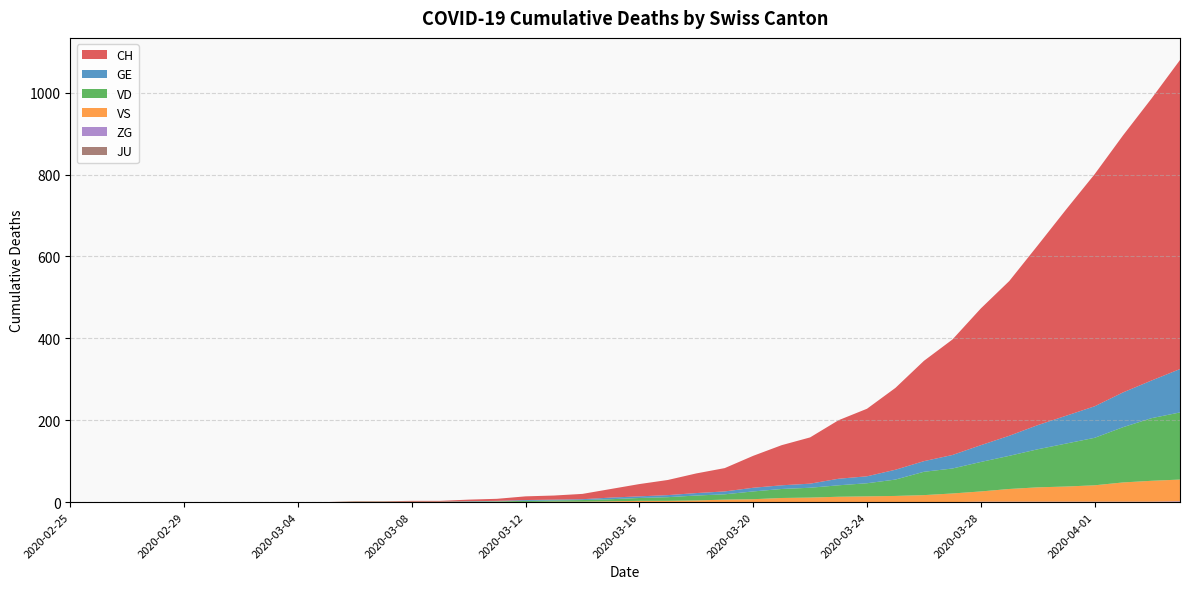

Reading right to left, extract all data points from this chart.

CH: 2020-04-04=755	2020-04-03=689	2020-04-02=628	2020-04-01=567	2020-03-31=504	2020-03-30=439	2020-03-29=378	2020-03-28=334	2020-03-27=282	2020-03-26=245	2020-03-25=200	2020-03-24=165	2020-03-23=143	2020-03-22=113	2020-03-21=98	2020-03-20=78	2020-03-19=57	2020-03-18=48	2020-03-17=37	2020-03-16=30	2020-03-15=21	2020-03-14=13	2020-03-13=10	2020-03-12=9	2020-03-11=5	2020-03-10=4	2020-03-09=2	2020-03-08=2	2020-03-07=1	2020-03-06=1	2020-03-05=0	2020-03-04=0	2020-03-03=0	2020-03-02=0	2020-03-01=0	2020-02-29=0	2020-02-28=0	2020-02-27=0	2020-02-26=0	2020-02-25=0
GE: 2020-04-04=106	2020-04-03=92	2020-04-02=85	2020-04-01=77	2020-03-31=68	2020-03-30=59	2020-03-29=49	2020-03-28=41	2020-03-27=33	2020-03-26=26	2020-03-25=24	2020-03-24=17	2020-03-23=16	2020-03-22=10	2020-03-21=9	2020-03-20=9	2020-03-19=7	2020-03-18=6	2020-03-17=5	2020-03-16=4	2020-03-15=4	2020-03-14=2	2020-03-13=2	2020-03-12=2	2020-03-11=1	2020-03-10=1	2020-03-09=0	2020-03-08=0	2020-03-07=0	2020-03-06=0	2020-03-05=0	2020-03-04=0	2020-03-03=0	2020-03-02=0	2020-03-01=0	2020-02-29=0	2020-02-28=0	2020-02-27=0	2020-02-26=0	2020-02-25=0
VD: 2020-04-04=164	2020-04-03=153	2020-04-02=135	2020-04-01=116	2020-03-31=105	2020-03-30=93	2020-03-29=81	2020-03-28=72	2020-03-27=61	2020-03-26=57	2020-03-25=40	2020-03-24=32	2020-03-23=28	2020-03-22=24	2020-03-21=22	2020-03-20=19	2020-03-19=13	2020-03-18=12	2020-03-17=9	2020-03-16=7	2020-03-15=5	2020-03-14=4	2020-03-13=3	2020-03-12=3	2020-03-11=1	2020-03-10=1	2020-03-09=1	2020-03-08=1	2020-03-07=1	2020-03-06=1	2020-03-05=0	2020-03-04=0	2020-03-03=0	2020-03-02=0	2020-03-01=0	2020-02-29=0	2020-02-28=0	2020-02-27=0	2020-02-26=0	2020-02-25=0
VS: 2020-04-04=53	2020-04-03=51	2020-04-02=47	2020-04-01=40	2020-03-31=37	2020-03-30=35	2020-03-29=31	2020-03-28=25	2020-03-27=21	2020-03-26=17	2020-03-25=15	2020-03-24=14	2020-03-23=13	2020-03-22=11	2020-03-21=10	2020-03-20=7	2020-03-19=6	2020-03-18=4	2020-03-17=3	2020-03-16=3	2020-03-15=2	2020-03-14=1	2020-03-13=1	2020-03-12=0	2020-03-11=1	2020-03-10=0	2020-03-09=0	2020-03-08=0	2020-03-07=0	2020-03-06=0	2020-03-05=0	2020-03-04=0	2020-03-03=0	2020-03-02=0	2020-03-01=0	2020-02-29=0	2020-02-28=0	2020-02-27=0	2020-02-26=0	2020-02-25=0
ZG: 2020-04-04=2	2020-04-03=1	2020-04-02=1	2020-04-01=1	2020-03-31=1	2020-03-30=1	2020-03-29=1	2020-03-28=1	2020-03-27=0	2020-03-26=0	2020-03-25=0	2020-03-24=0	2020-03-23=0	2020-03-22=0	2020-03-21=0	2020-03-20=0	2020-03-19=0	2020-03-18=0	2020-03-17=0	2020-03-16=0	2020-03-15=0	2020-03-14=0	2020-03-13=0	2020-03-12=0	2020-03-11=0	2020-03-10=0	2020-03-09=0	2020-03-08=0	2020-03-07=0	2020-03-06=0	2020-03-05=0	2020-03-04=0	2020-03-03=0	2020-03-02=0	2020-03-01=0	2020-02-29=0	2020-02-28=0	2020-02-27=0	2020-02-26=0	2020-02-25=0
JU: 2020-04-04=0	2020-04-03=0	2020-04-02=0	2020-04-01=0	2020-03-31=0	2020-03-30=0	2020-03-29=0	2020-03-28=0	2020-03-27=0	2020-03-26=0	2020-03-25=0	2020-03-24=0	2020-03-23=0	2020-03-22=0	2020-03-21=0	2020-03-20=0	2020-03-19=0	2020-03-18=0	2020-03-17=0	2020-03-16=0	2020-03-15=0	2020-03-14=0	2020-03-13=0	2020-03-12=0	2020-03-11=0	2020-03-10=0	2020-03-09=0	2020-03-08=0	2020-03-07=0	2020-03-06=0	2020-03-05=0	2020-03-04=0	2020-03-03=0	2020-03-02=0	2020-03-01=0	2020-02-29=0	2020-02-28=0	2020-02-27=0	2020-02-26=0	2020-02-25=0